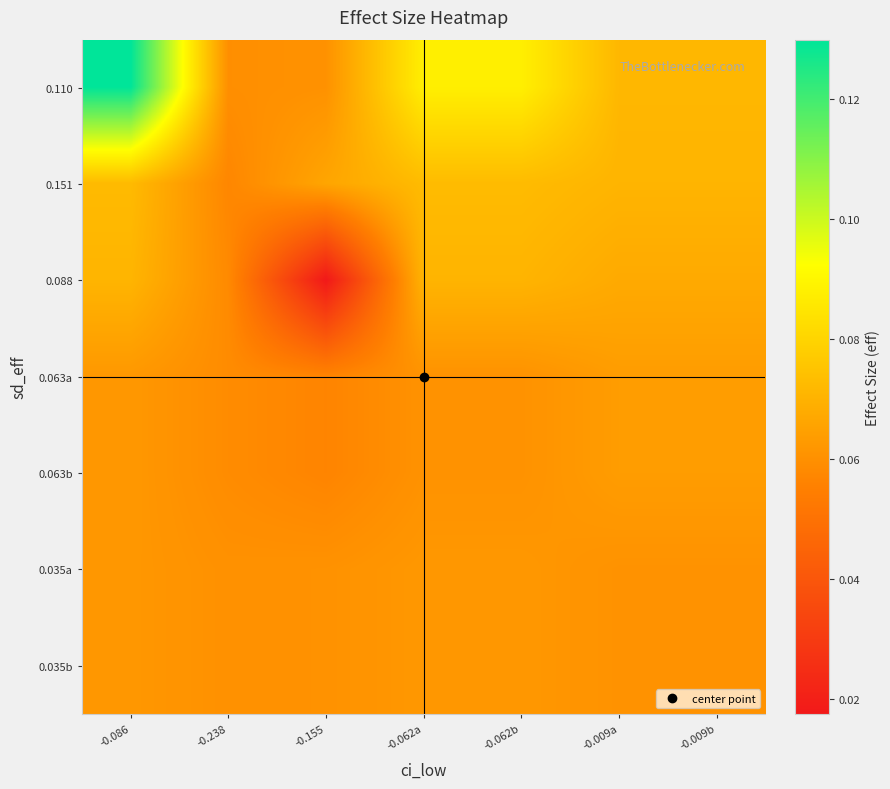

Rank the series at -0.009a from highest to lowest value.

0.110, 0.151, 0.088, 0.063a, 0.063b, 0.035a, 0.035b